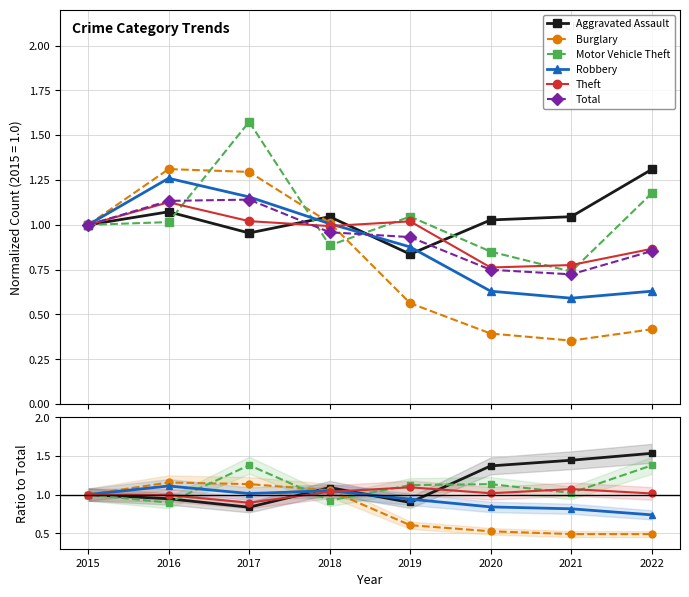

Which series has the largest total across all categories?

Aggravated Assault